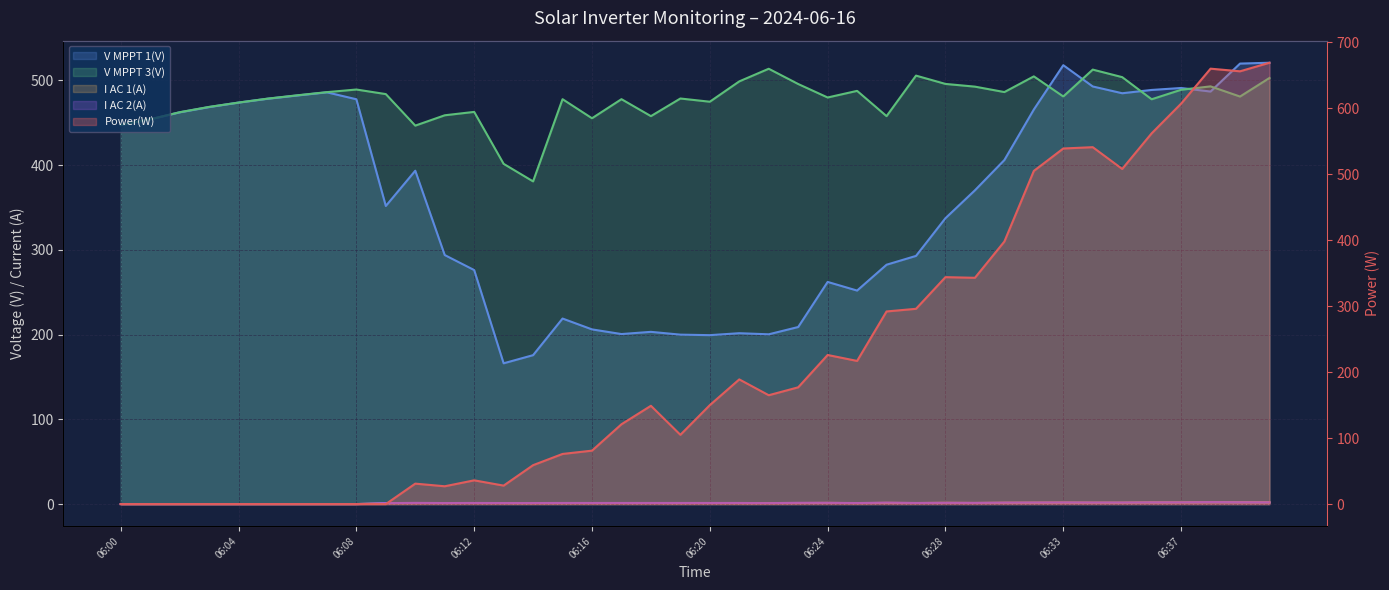

Which category has the highest value in the V MPPT 3(V) series?

22